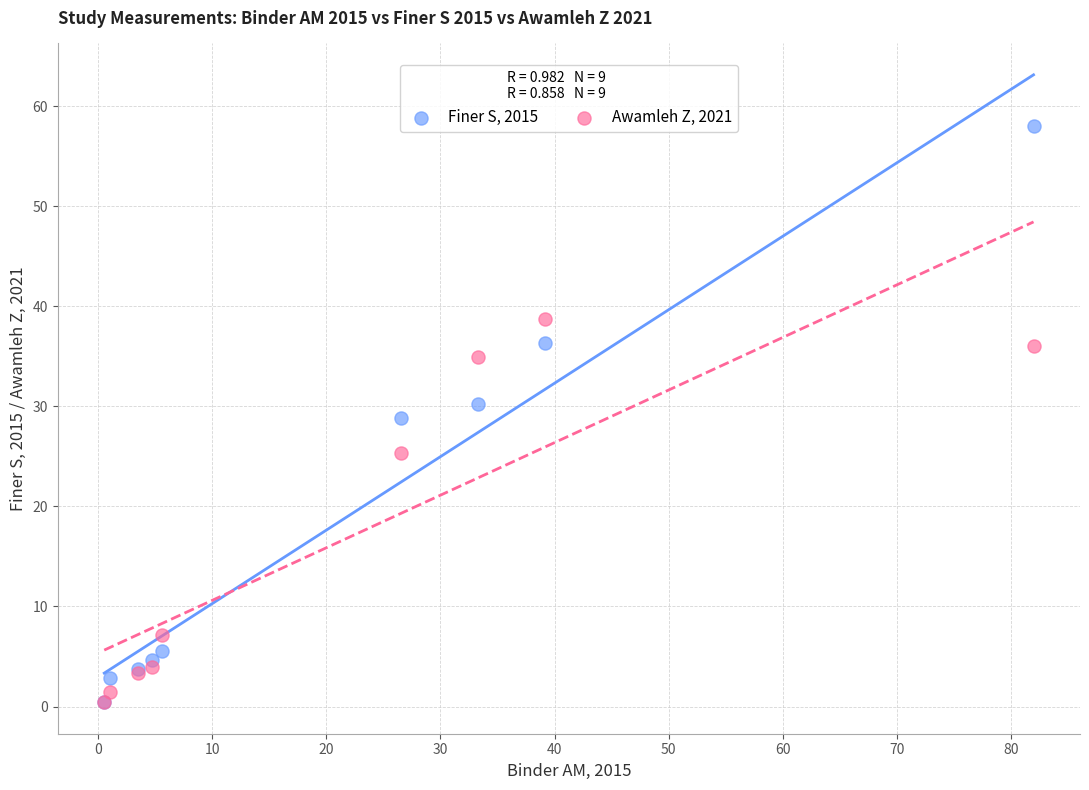

Which series reaches the maximum Y coordinate?

Finer S, 2015